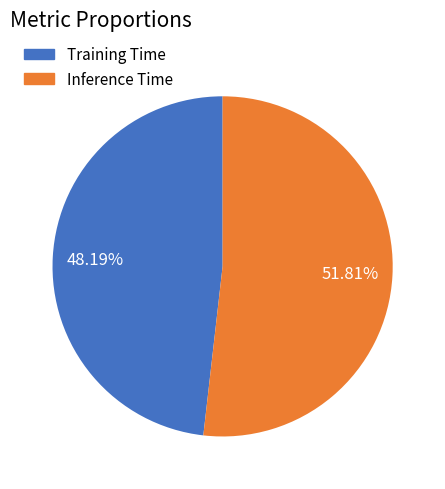

True or false: Inference Time accounts for 64% of the total.

False